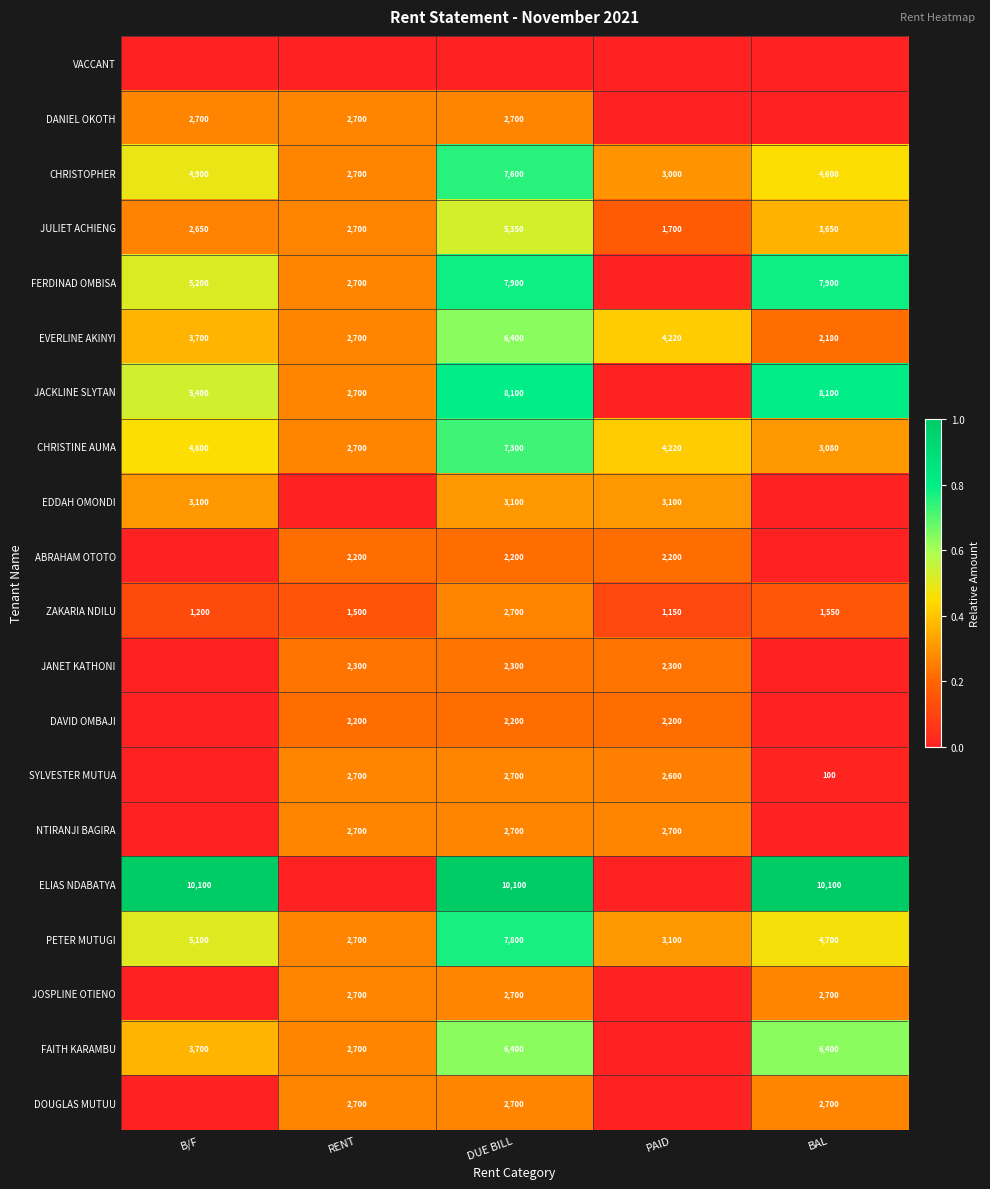

The CHRISTOPHER series shows 4600 at BAL. True or false?

True